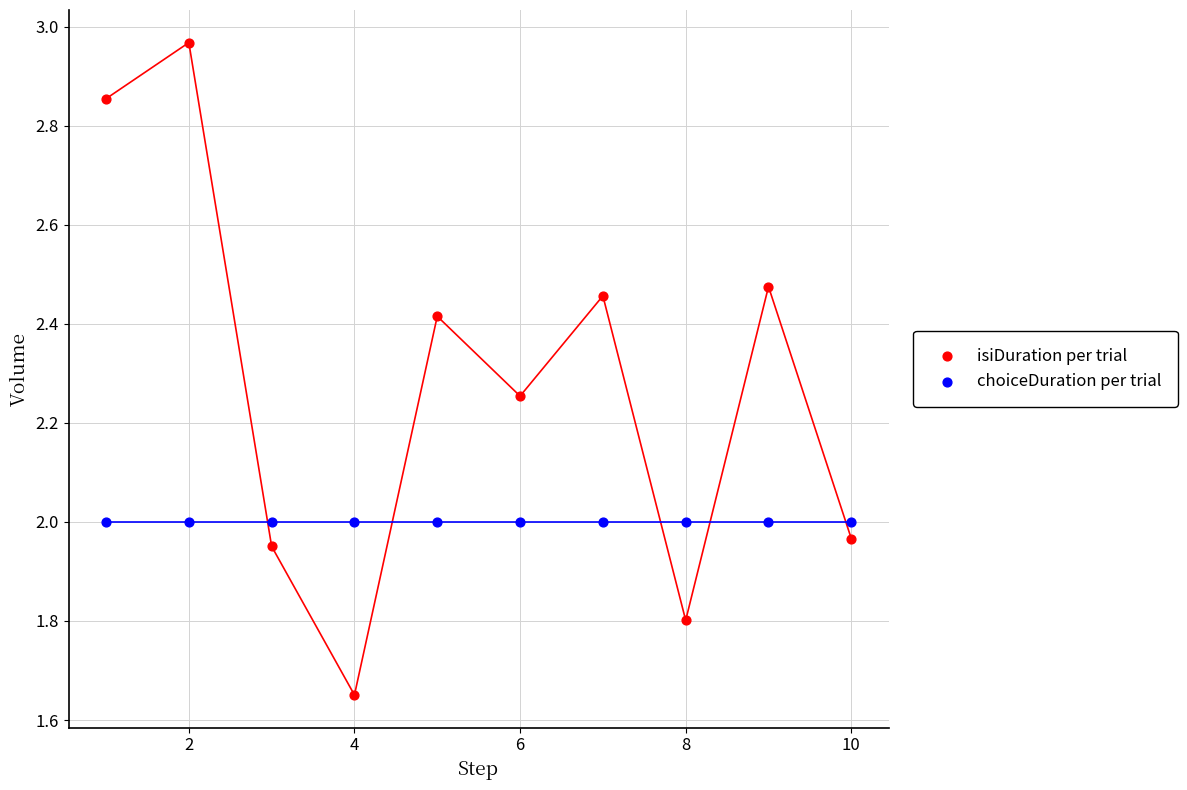

What are all the series names shown in the legend?

isiDuration per trial, choiceDuration per trial